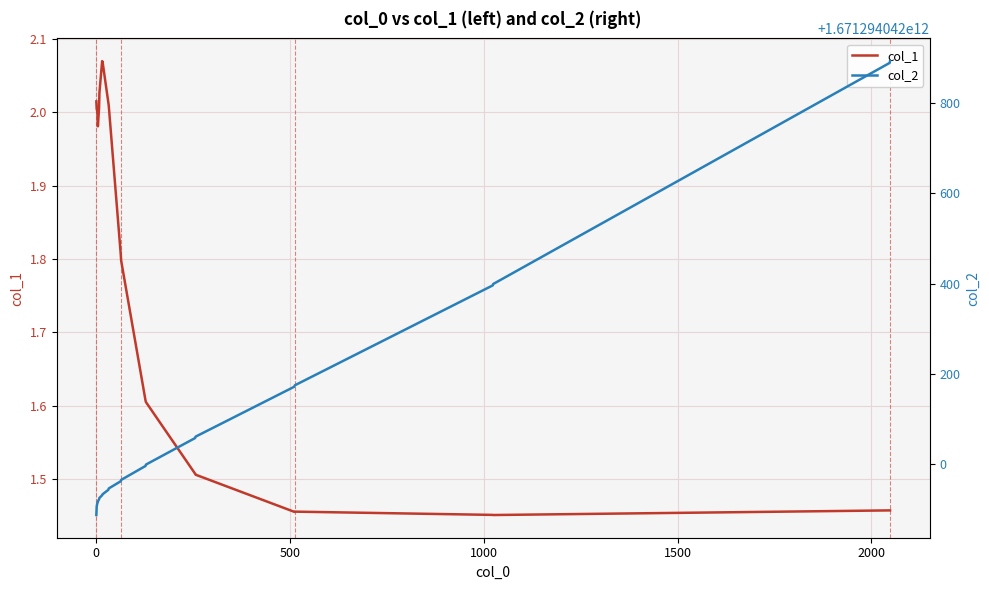

What is the difference between the second highest and second lowest values in the col_1 series?

0.6